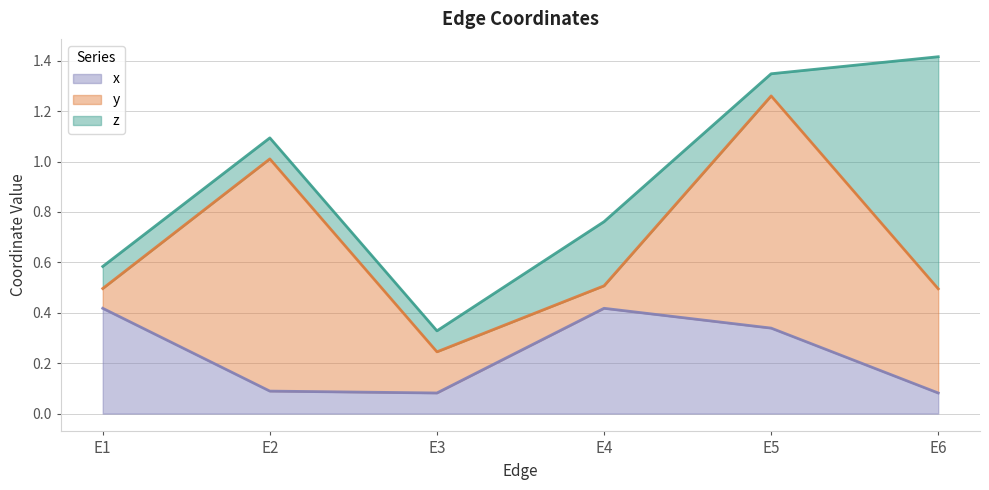

True or false: y has a value of 0.2 at E3.

False